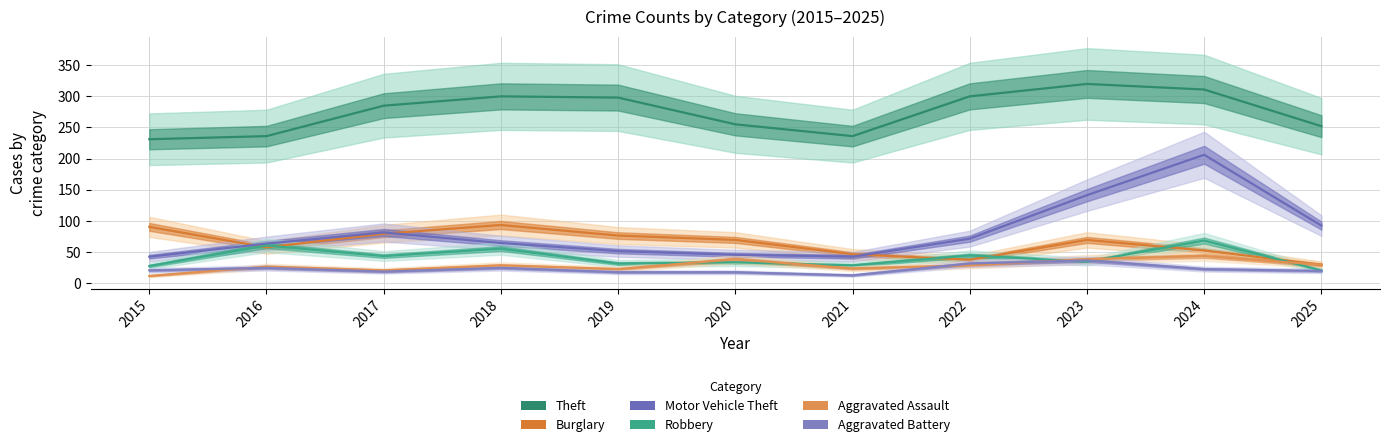

After their last crossing, which series has the higher values: Aggravated Assault or Robbery?

Aggravated Assault